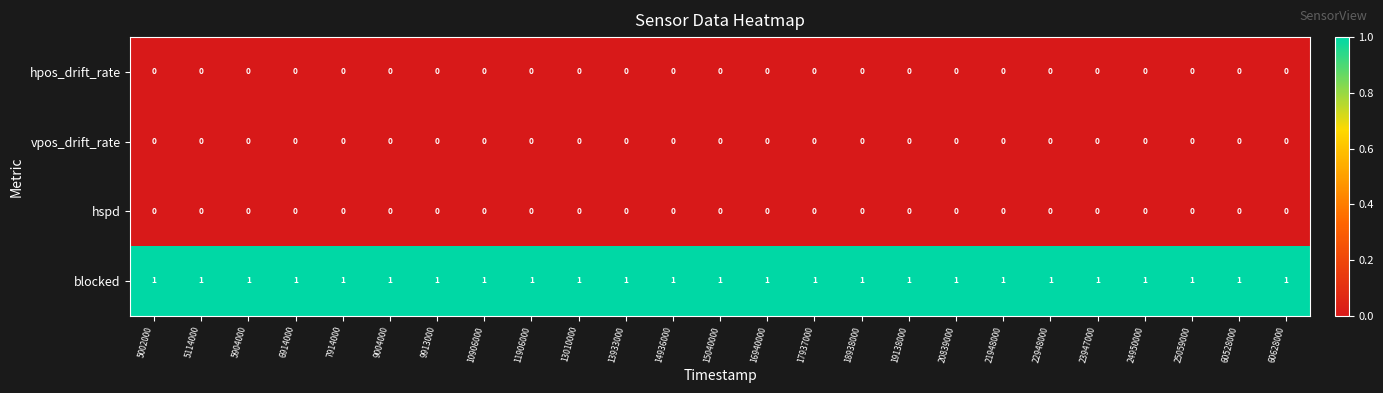

True or false: blocked has a value of 1 at 20839000.

True